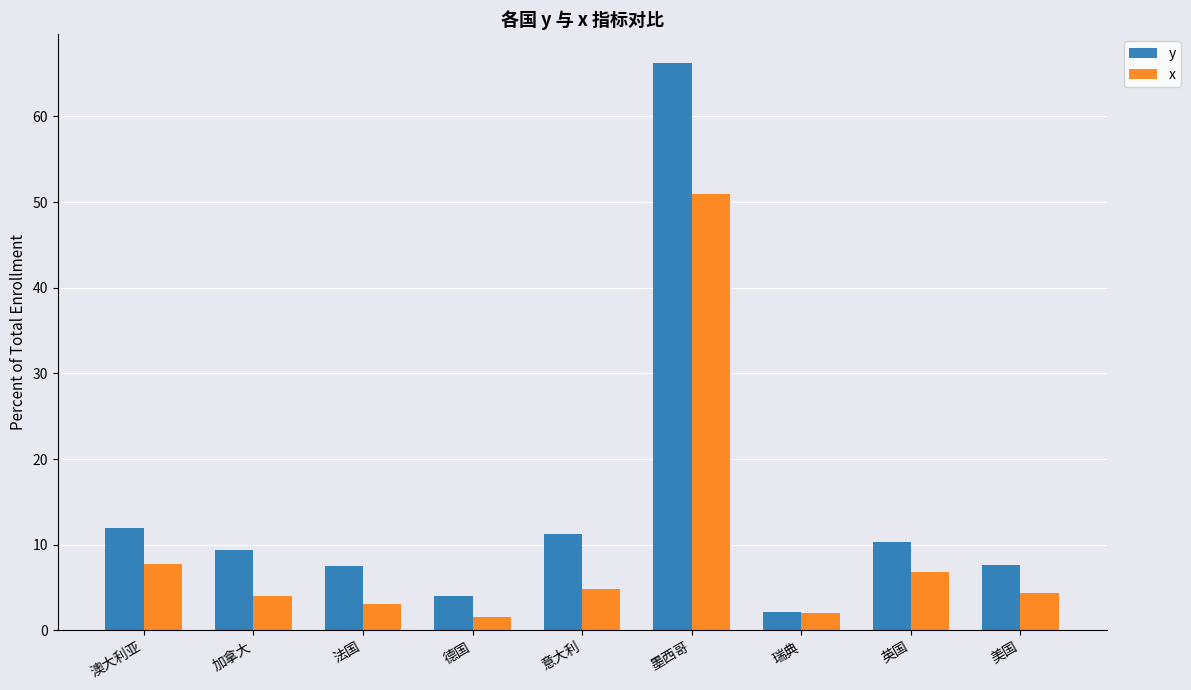

Is the value of y at 美国 greater than the value of x at 美国?

Yes